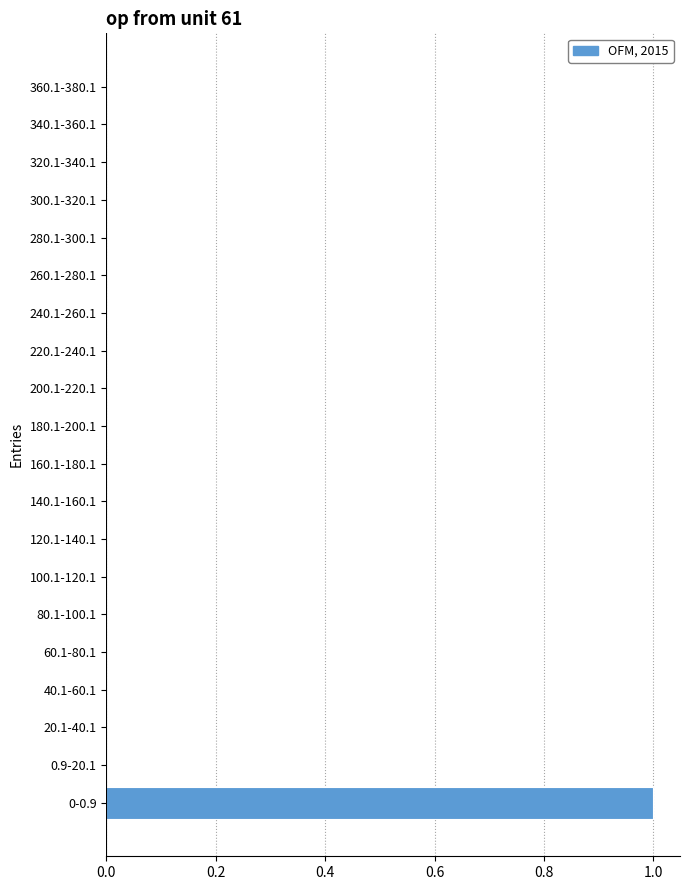

What is the greatest value displayed?

1.0